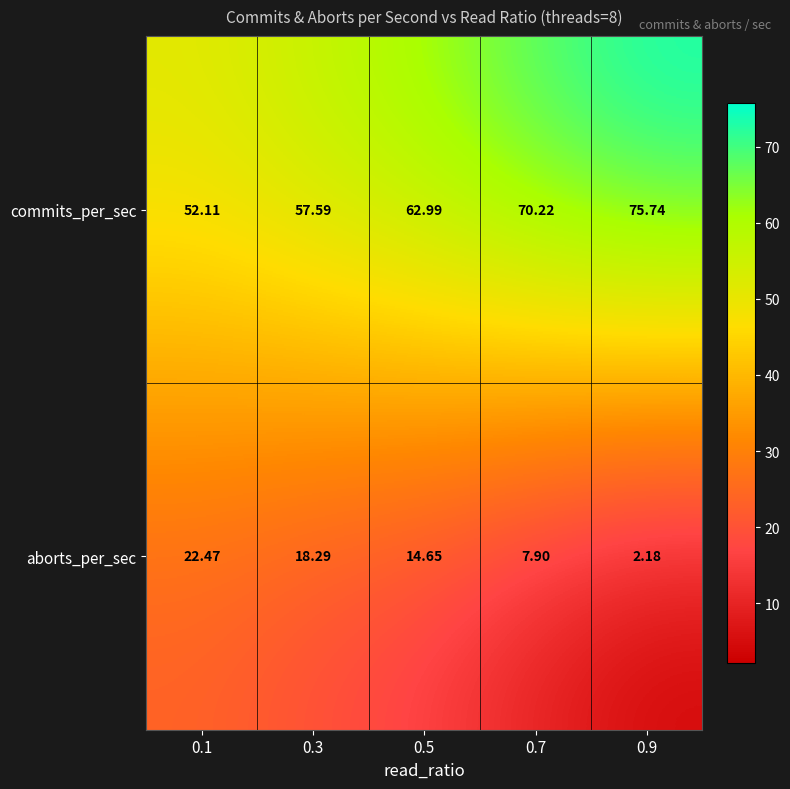

Which series has the largest range (max minus min)?

commits_per_sec